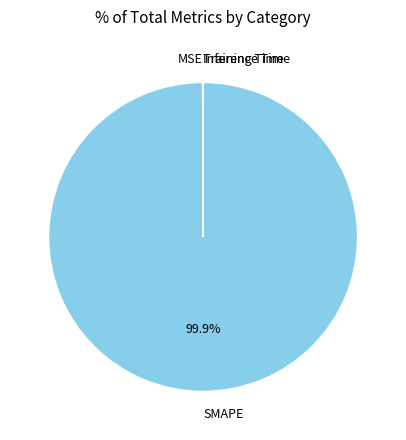

To the nearest percent, what is the average slice percentage?

25%